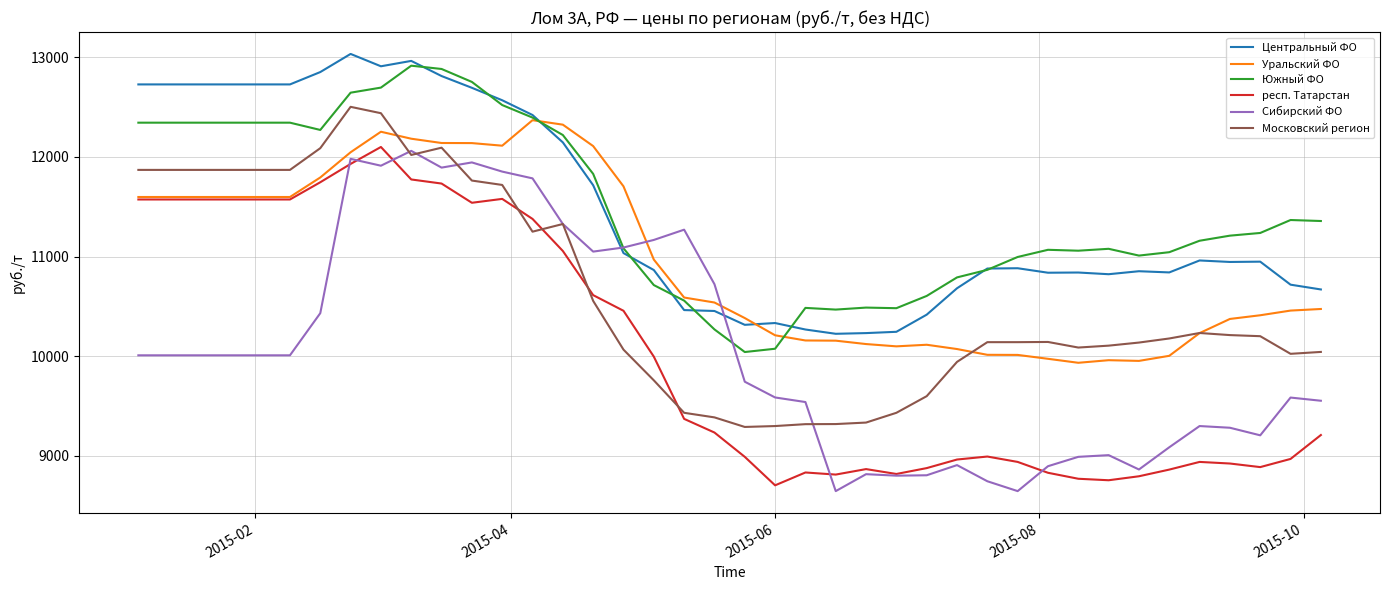

True or false: Сибирский ФО and Уральский ФО intersect in this chart.

True